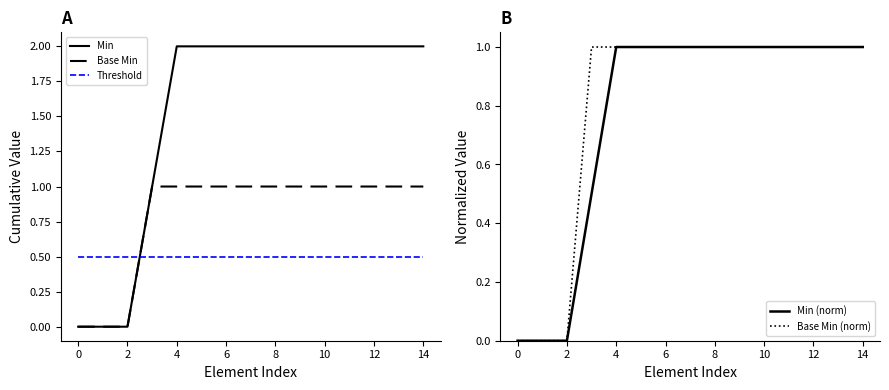

Reading left to right, list all the values displayed in this chart.

Min: 0.0	0.0	0.0	1.0	2.0	2.0	2.0	2.0	2.0	2.0	2.0	2.0	2.0	2.0	2.0
Base Min: 0.0	0.0	0.0	1.0	1.0	1.0	1.0	1.0	1.0	1.0	1.0	1.0	1.0	1.0	1.0
Threshold: 0.5	0.5	0.5	0.5	0.5	0.5	0.5	0.5	0.5	0.5	0.5	0.5	0.5	0.5	0.5
Min (norm): 0.0	0.0	0.0	0.5	1.0	1.0	1.0	1.0	1.0	1.0	1.0	1.0	1.0	1.0	1.0
Base Min (norm): 0.0	0.0	0.0	1.0	1.0	1.0	1.0	1.0	1.0	1.0	1.0	1.0	1.0	1.0	1.0